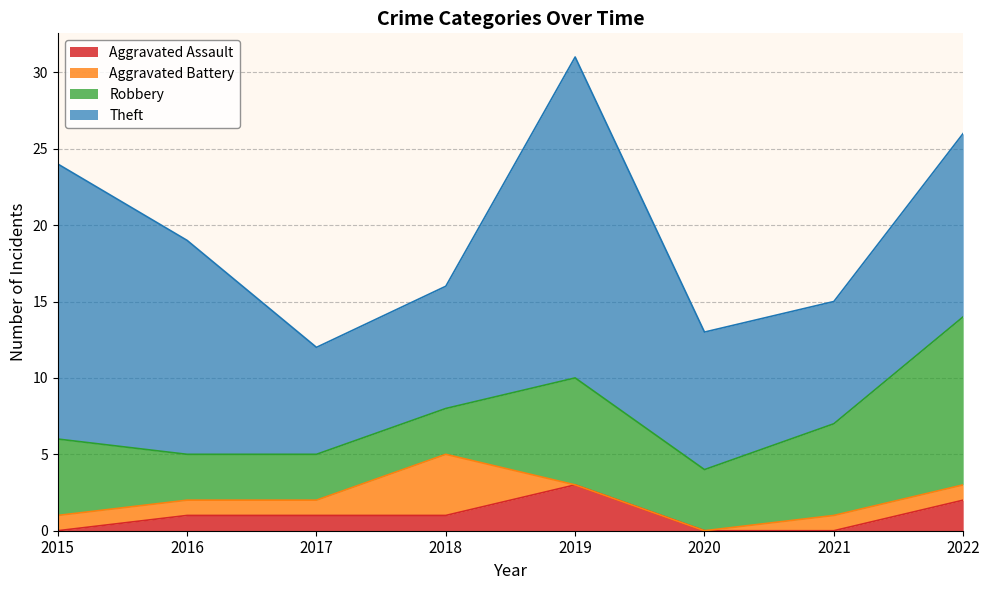

What is the average value of the Aggravated Battery series?

1